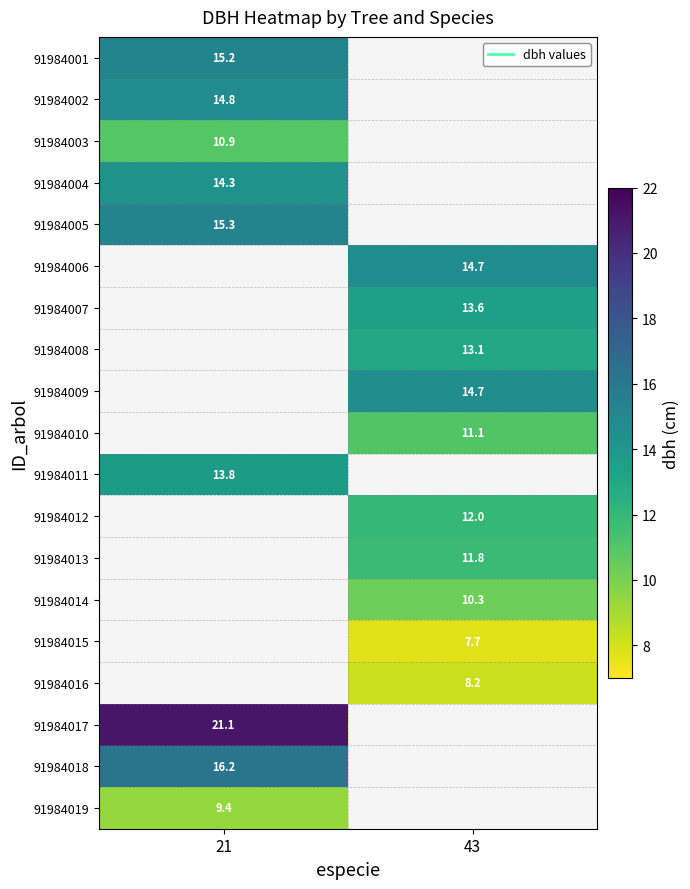

At which label does 91984014 first exceed 10?

43